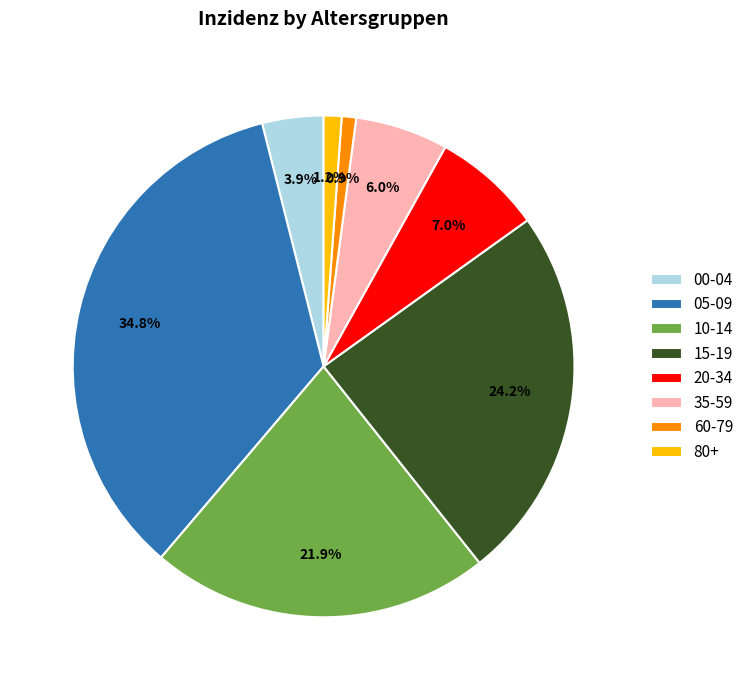

To the nearest percent, what is the difference between the 35-59 and 60-79 slice percentages?

5%